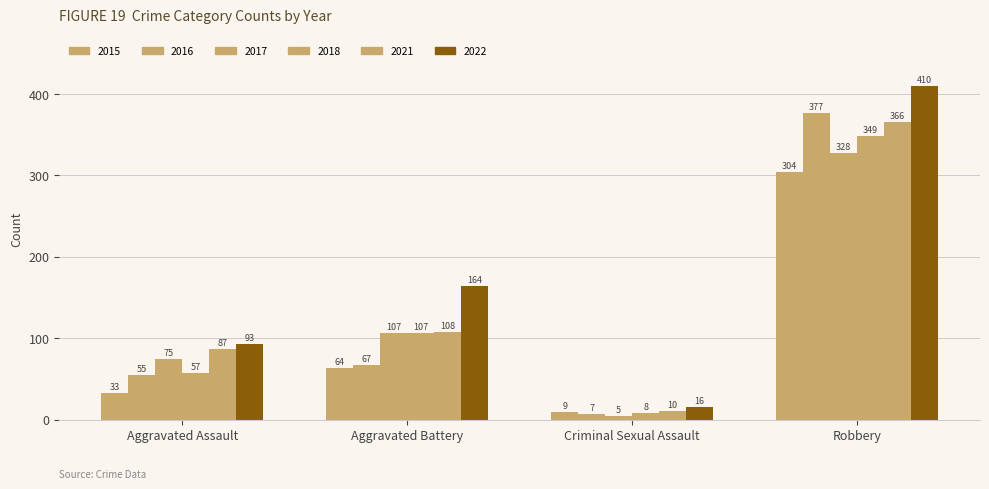

What is the sum of the 2018 values at Aggravated Battery and Criminal Sexual Assault?

115